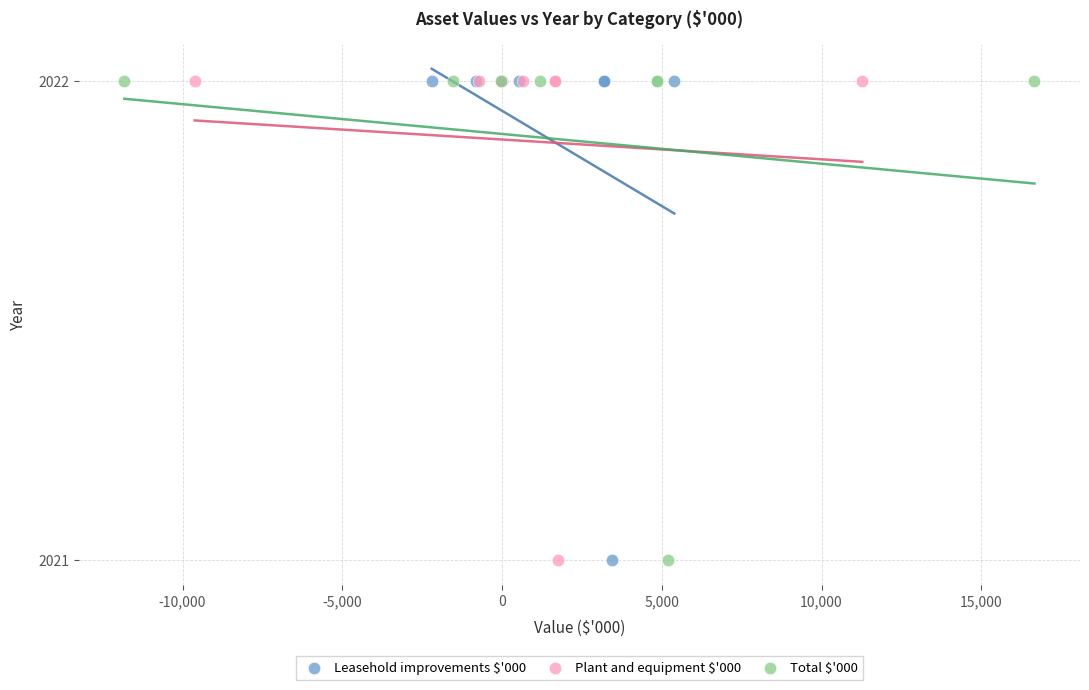

What are all the series names shown in the legend?

Leasehold improvements $'000, Plant and equipment $'000, Total $'000